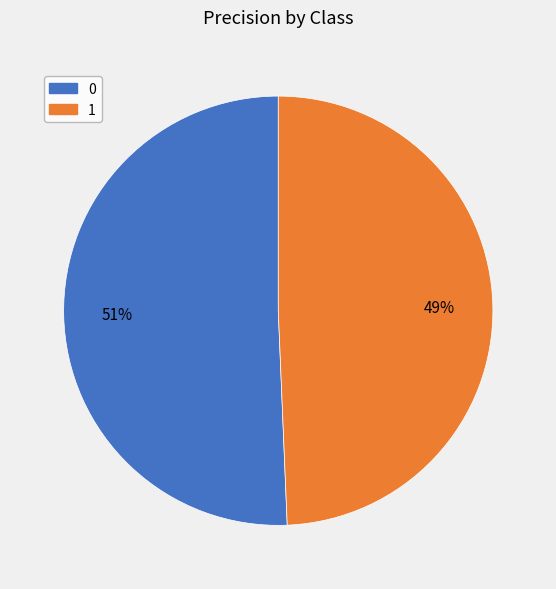

Rank the categories by value from highest to lowest.

0, 1